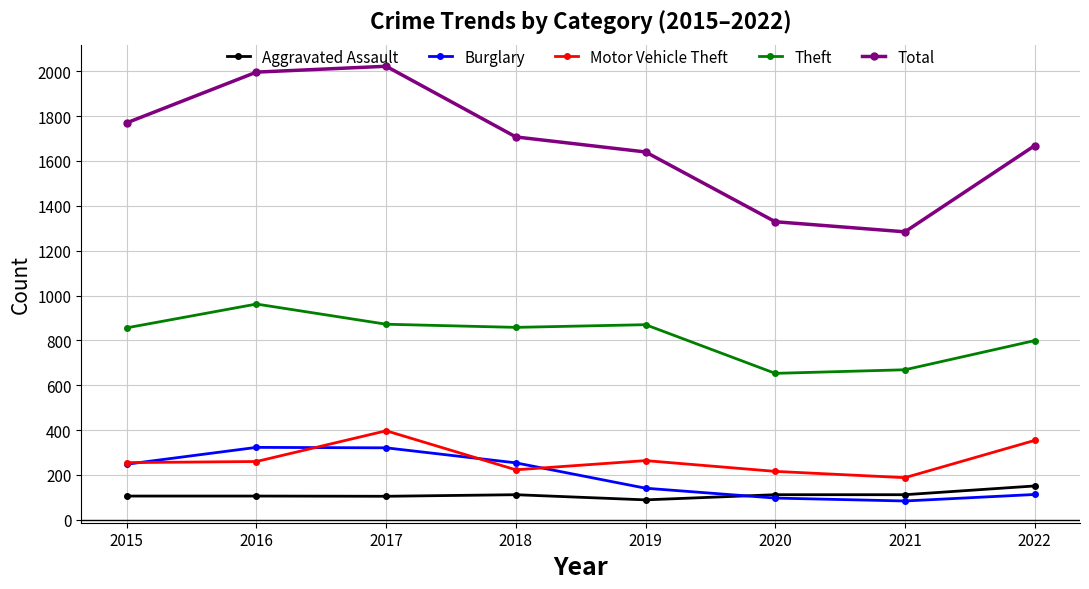

Which category has the highest value across all series?

2017